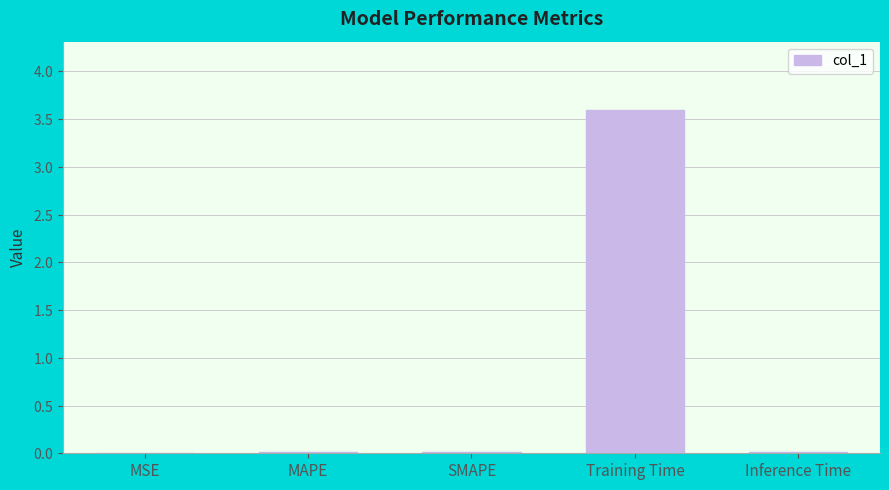

What is the sum of all values?

3.6